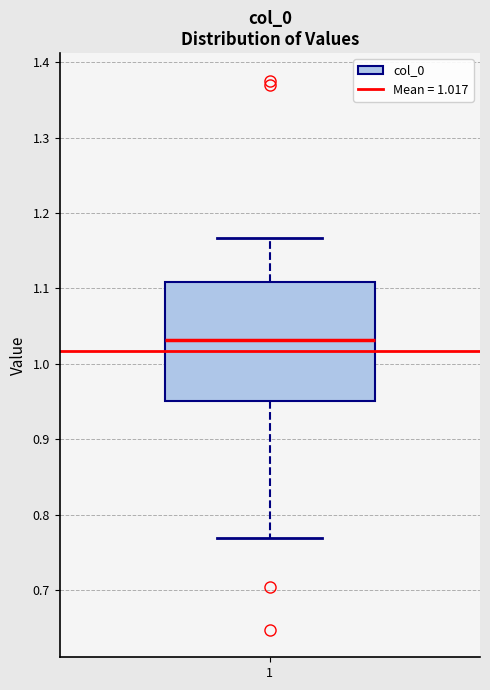

Where does the upper whisker of the box at x = 1 end on the y-axis? The values are not printed on the chart, so give them approximately, as read against the axis.

1.17